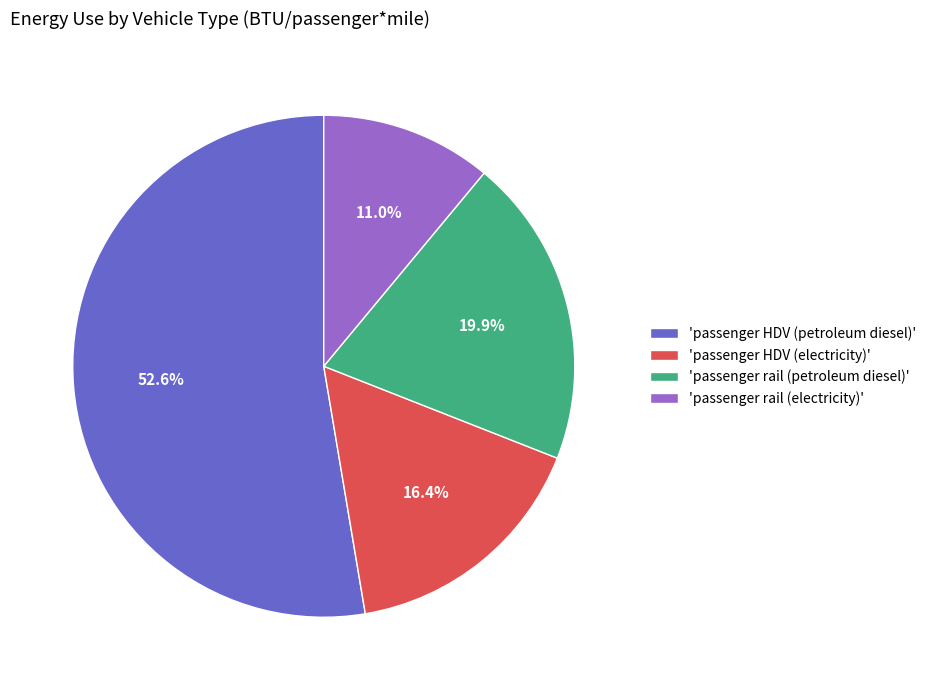

Is there a majority slice in this chart?

Yes